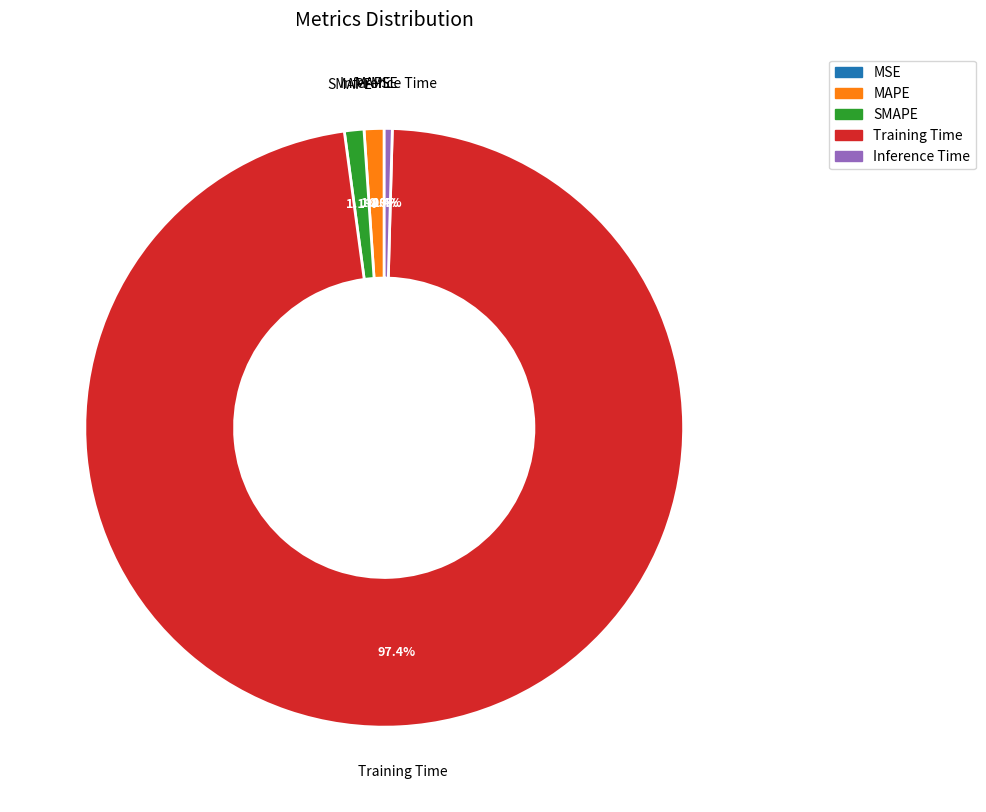

To the nearest percent, what percentage of the pie is SMAPE?

1%